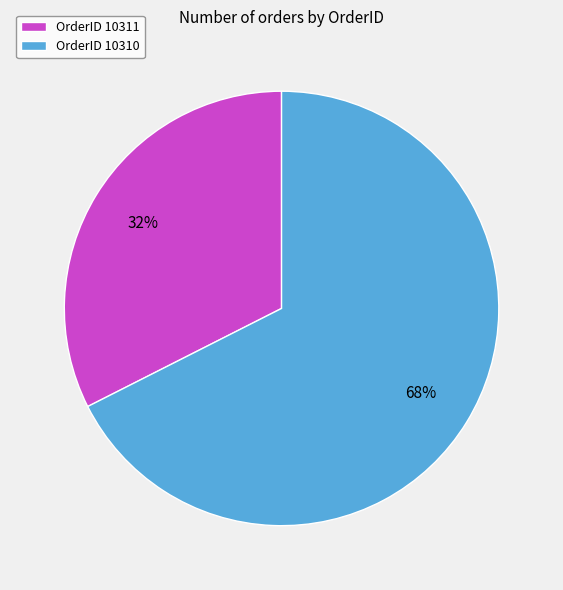

To the nearest percent, what is the average slice percentage?

50%